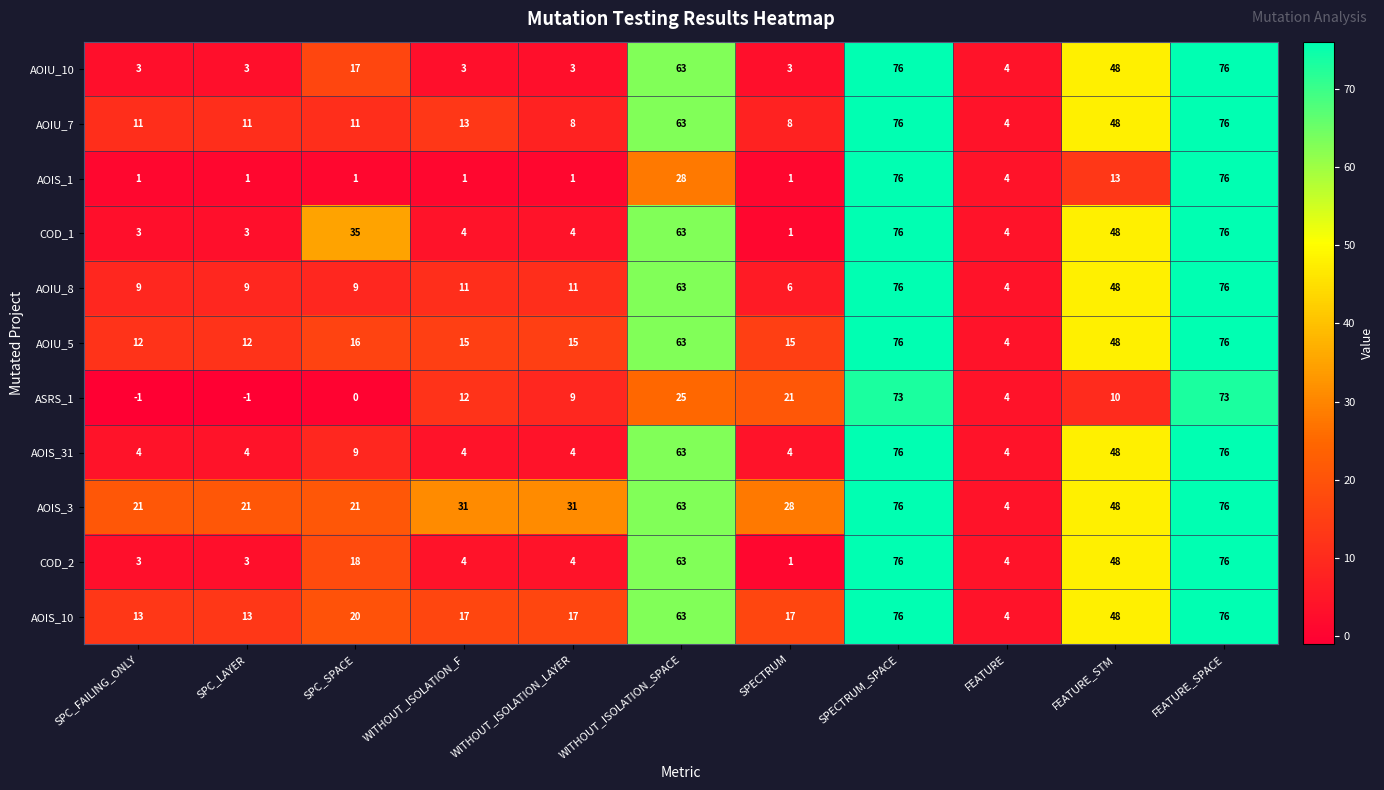

How many values in the ASRS_1 series are below 10?

5